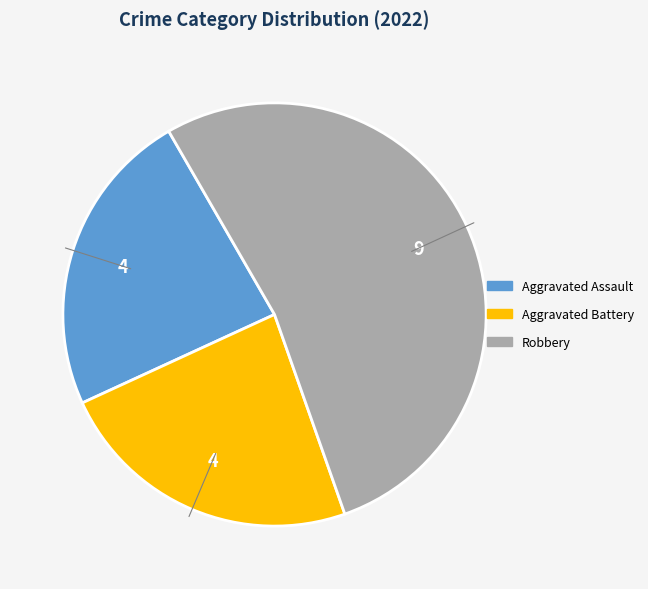

Does any single category account for the majority?

Yes